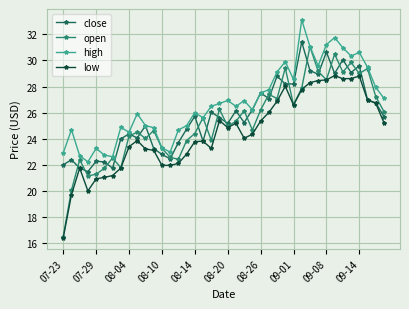

At how many categories does at least one series exceed 18?

40